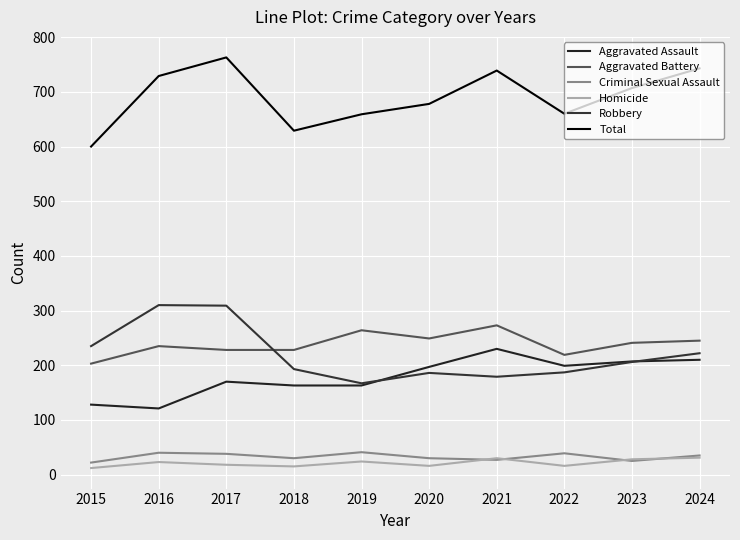

How many values in the Aggravated Battery series are below 241?

5